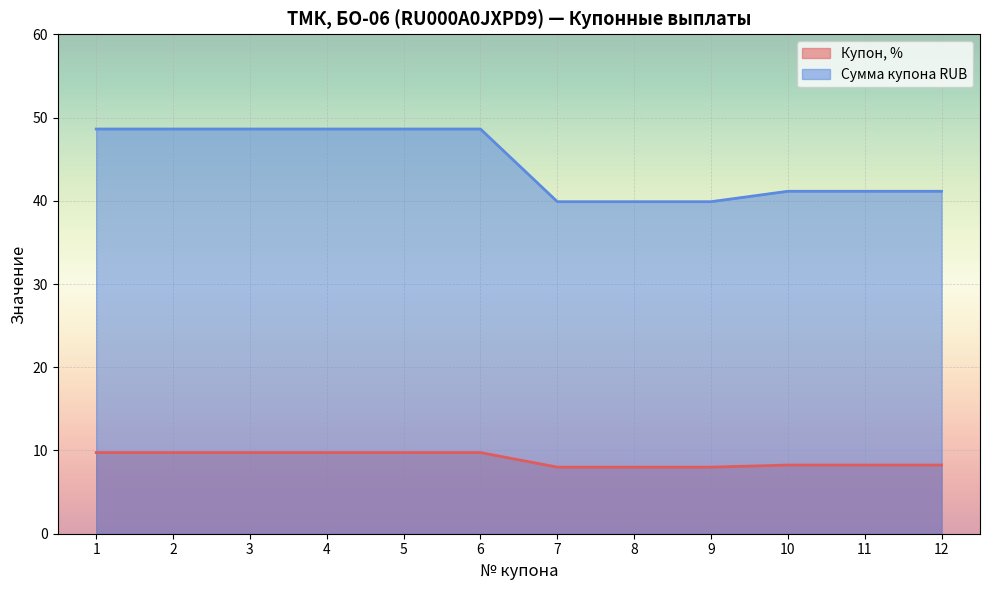

At which label does Сумма купона RUB reach its minimum?

7